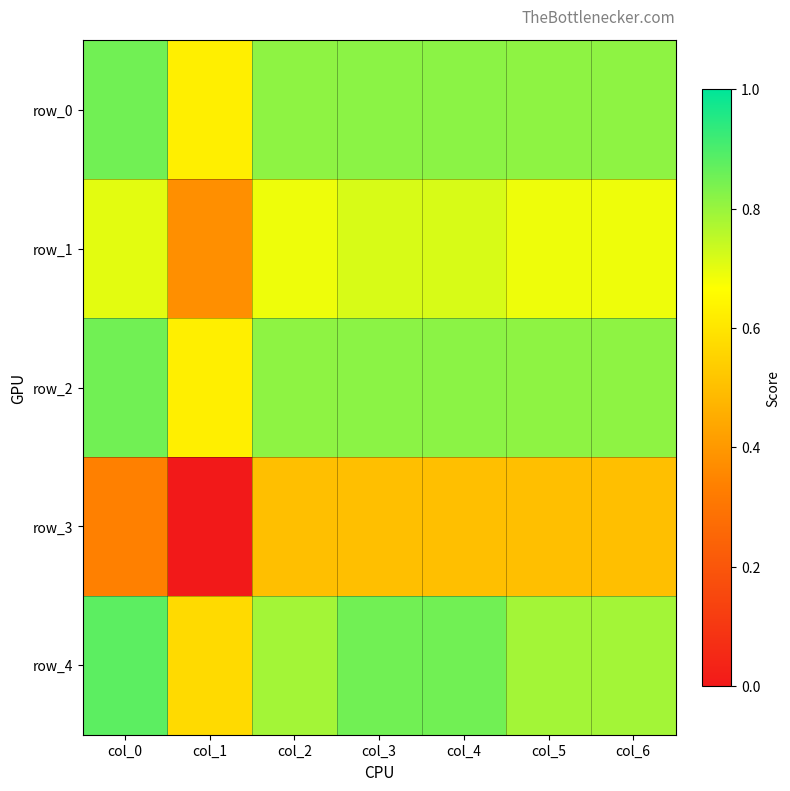

What is the average value of the row_0 series?

0.8